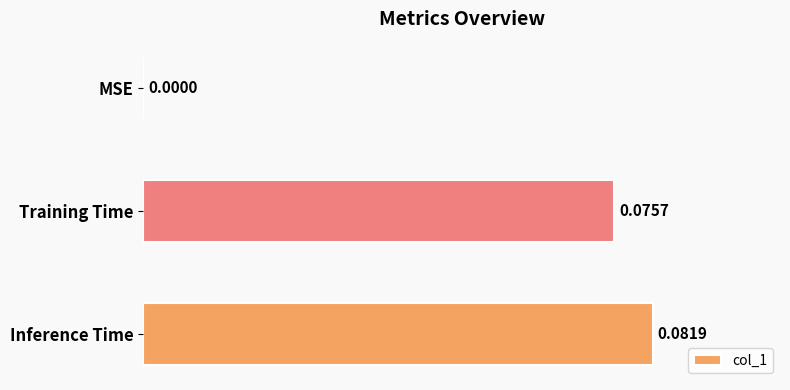

Between Inference Time and MSE, which is larger?

Inference Time